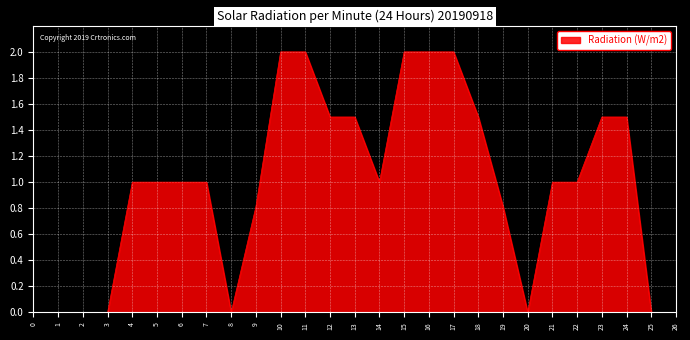

How many lines are shown in the chart?

1